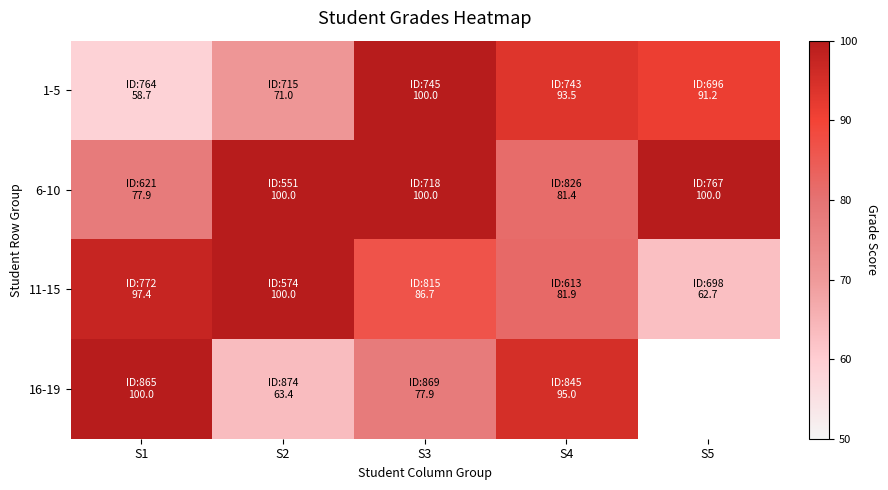

Which category has the highest value in the 1-5 series?

S3